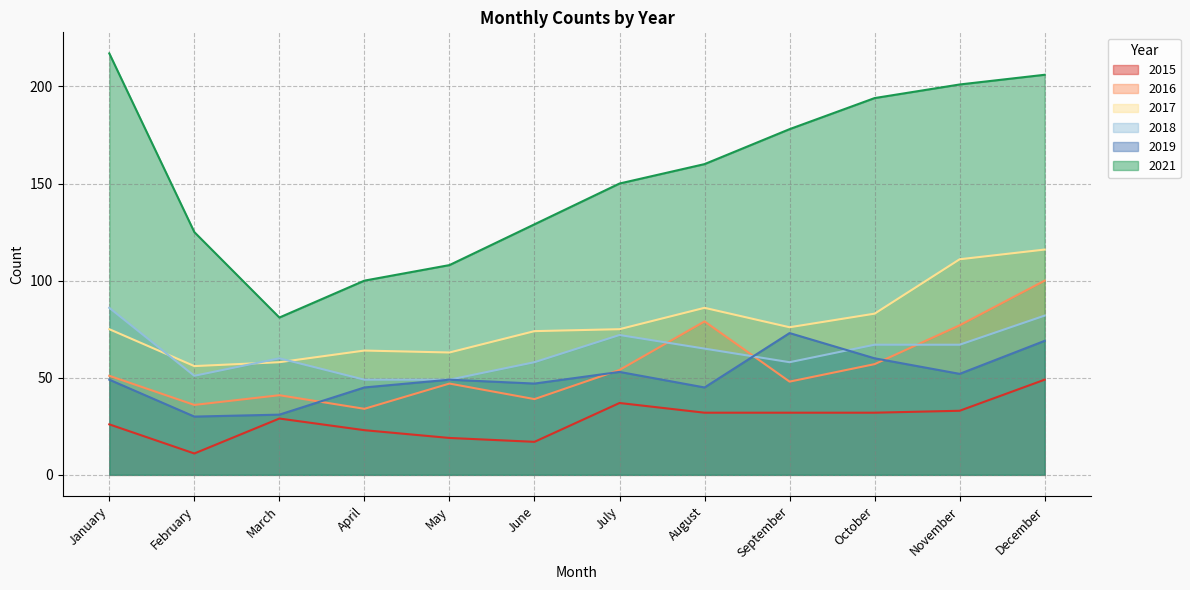

The 2021 series shows 119 at March. True or false?

False